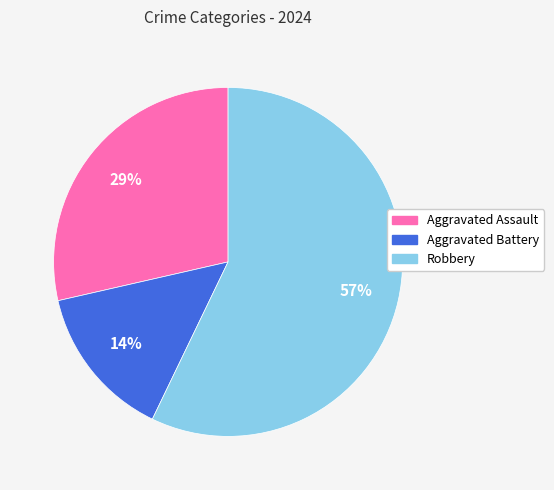

To the nearest percent, what portion does Aggravated Assault represent?

29%